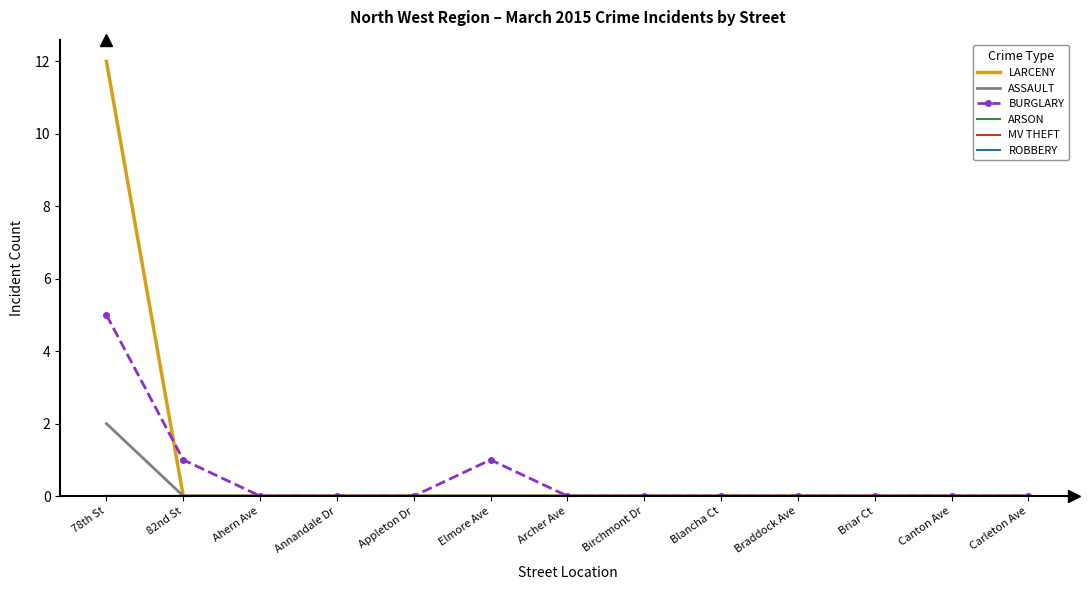

Is it true that ARSON equals 0 at Archer Ave?

True